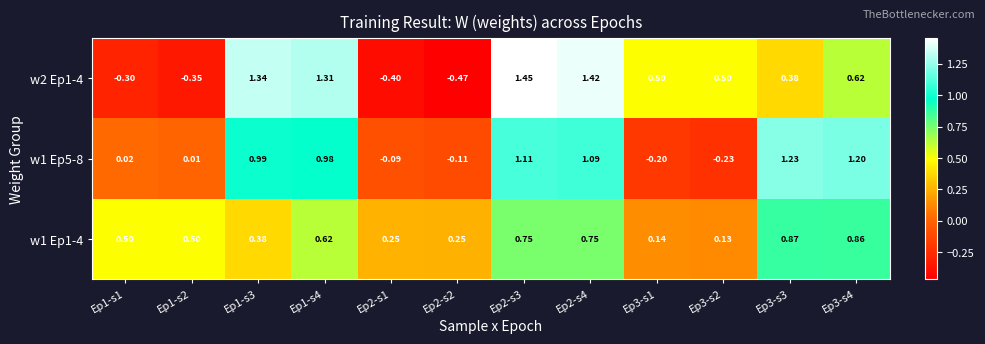

Is the value of w1 Ep1-4 at Ep3-s1 greater than the value of w2 Ep1-4 at Ep3-s4?

No